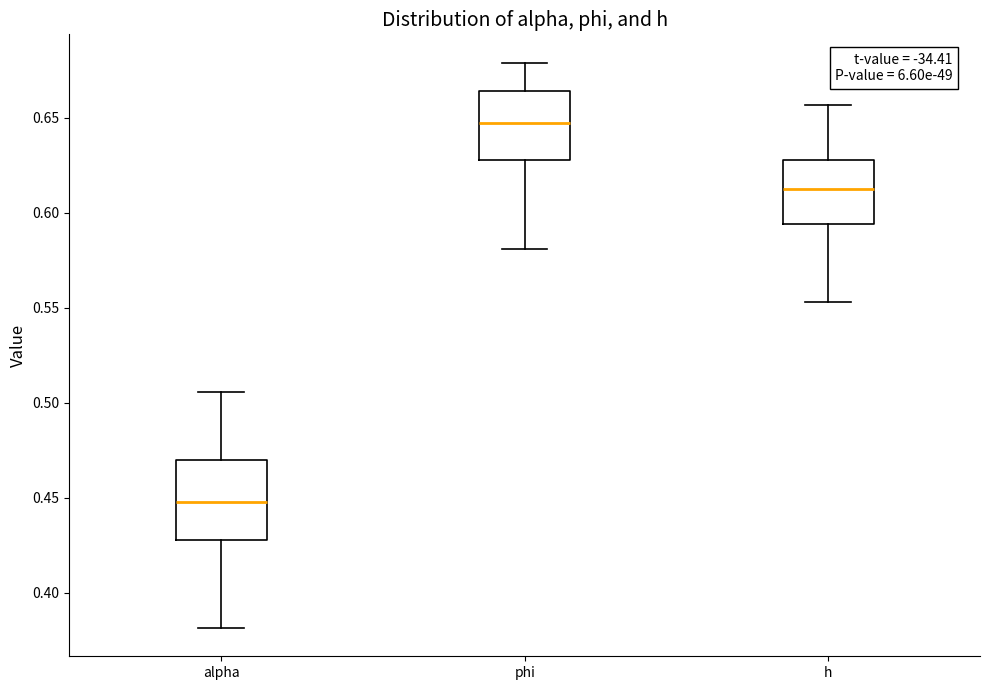

Reading left to right, transcribe this box plot: for each box, give where its median line is, the range the box spans, and where its two whiskers end, as read against the y-axis. The values are not printed on the chart, so give them approximately, as read against the axis.

alpha: median 0.450, box 0.430 to 0.470, whiskers 0.380 to 0.505
phi: median 0.645, box 0.630 to 0.665, whiskers 0.580 to 0.680
h: median 0.615, box 0.595 to 0.630, whiskers 0.555 to 0.655